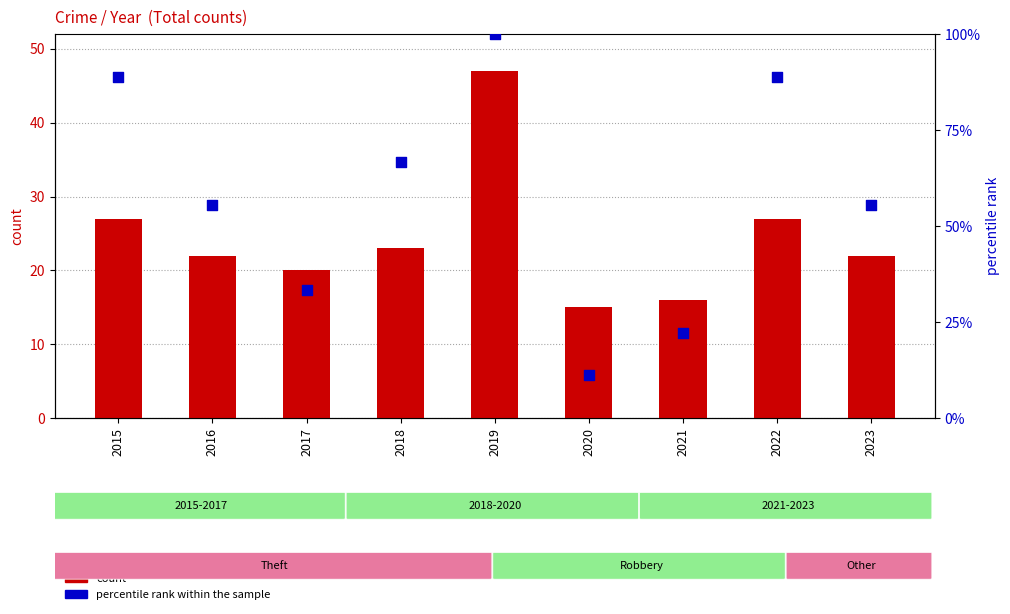

What are all the series names shown in the legend?

count, percentile rank within the sample